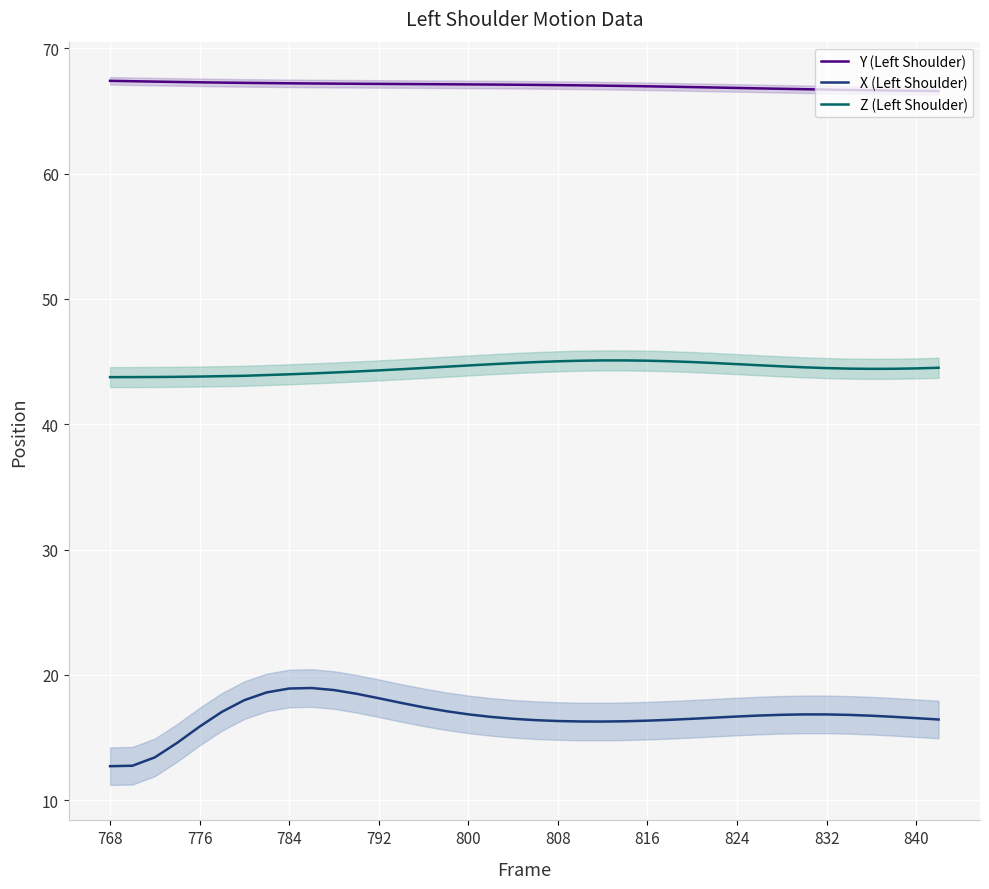

True or false: Y (Left Shoulder) and X (Left Shoulder) cross at least once.

False